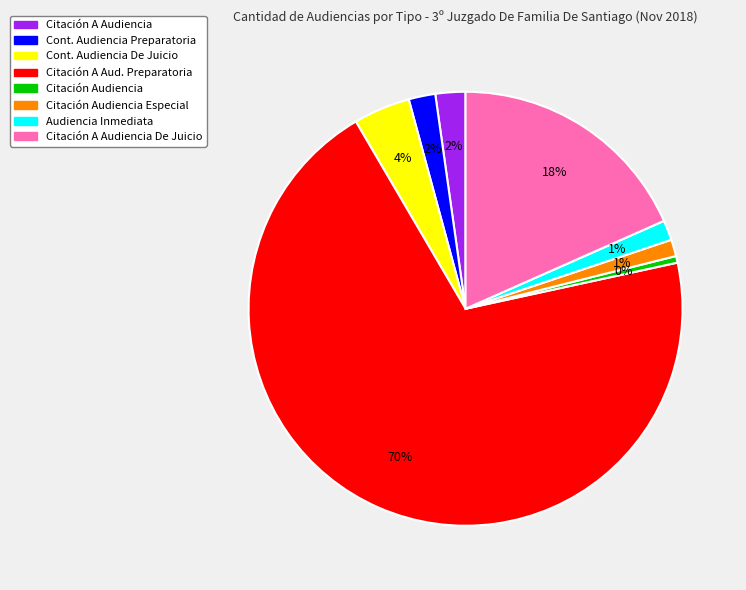

Is there any slice that represents more than half of the pie?

Yes